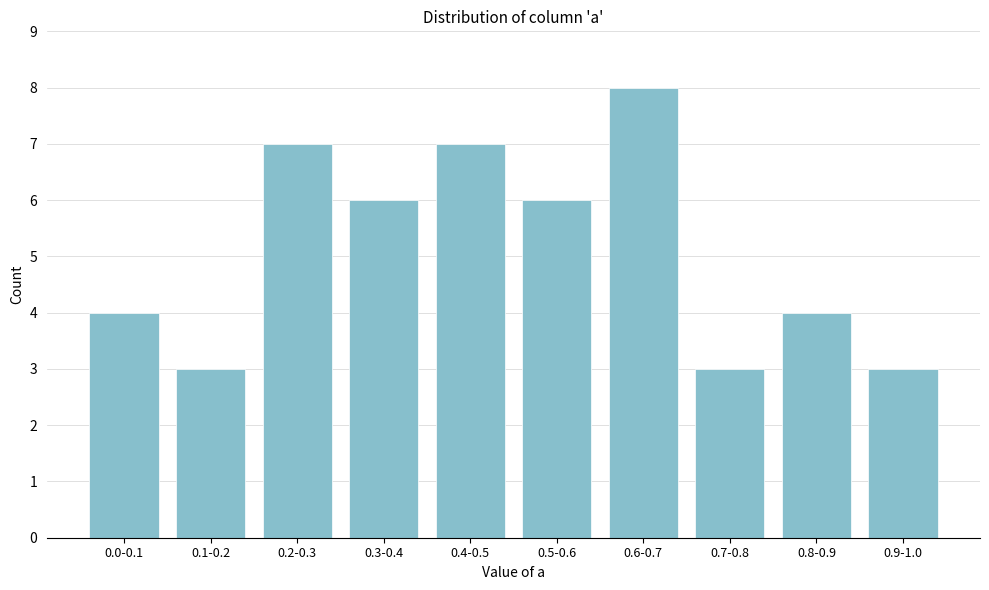

Reading left to right, list all the values displayed in this chart.

0.0-0.1=4	0.1-0.2=3	0.2-0.3=7	0.3-0.4=6	0.4-0.5=7	0.5-0.6=6	0.6-0.7=8	0.7-0.8=3	0.8-0.9=4	0.9-1.0=3